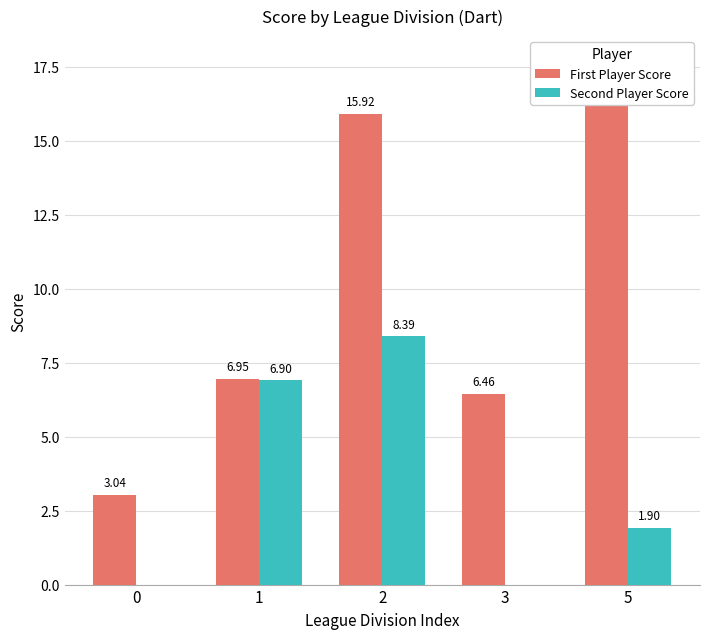

The First Player Score series shows 4.0 at 2. True or false?

False